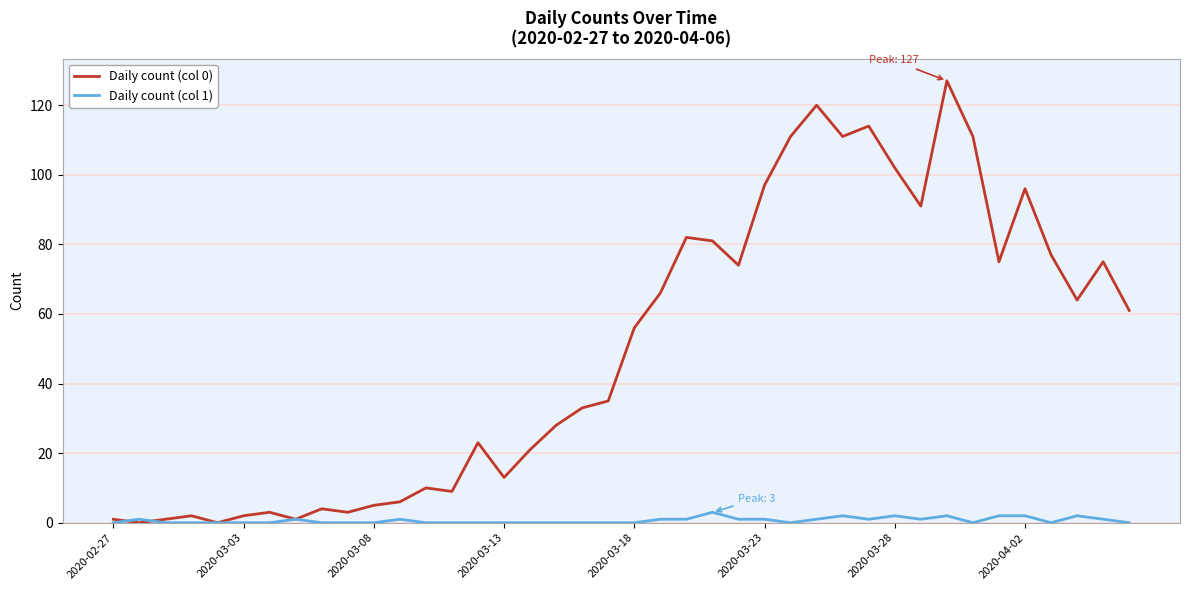

Which series has the largest total across all categories?

Daily count (col 0)